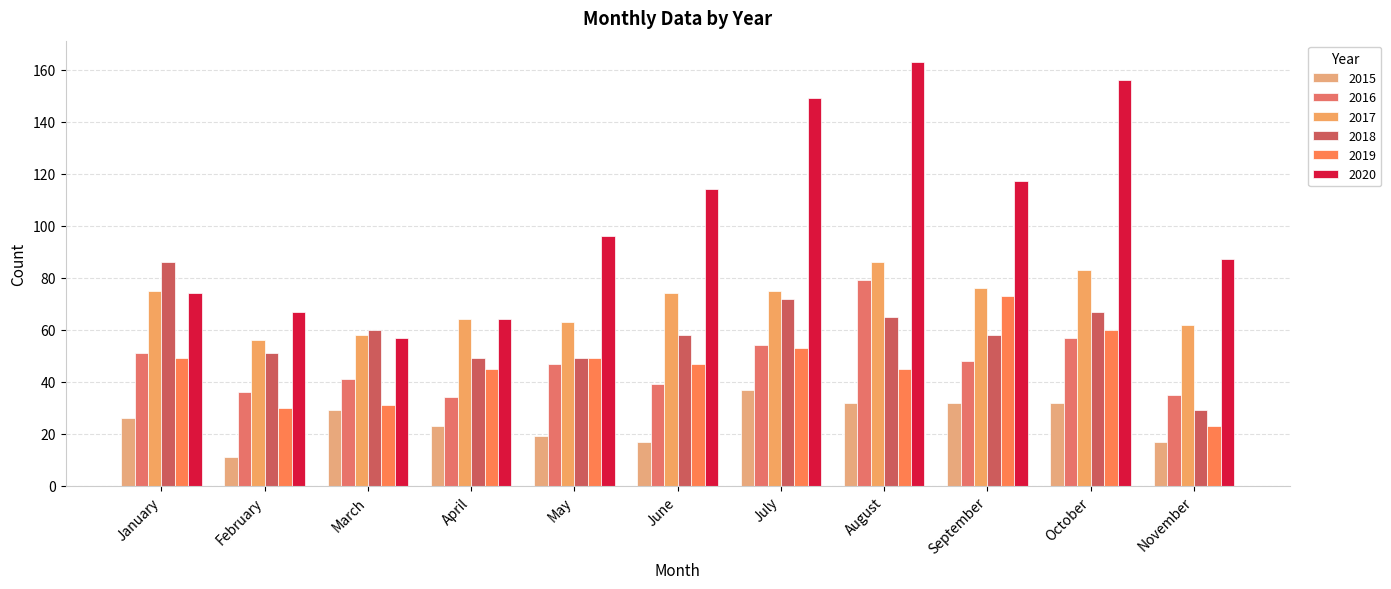

Reading left to right, extract all data points from this chart.

2015: 26	11	29	23	19	17	37	32	32	32	17
2016: 51	36	41	34	47	39	54	79	48	57	35
2017: 75	56	58	64	63	74	75	86	76	83	62
2018: 86	51	60	49	49	58	72	65	58	67	29
2019: 49	30	31	45	49	47	53	45	73	60	23
2020: 74	67	57	64	96	114	149	163	117	156	87